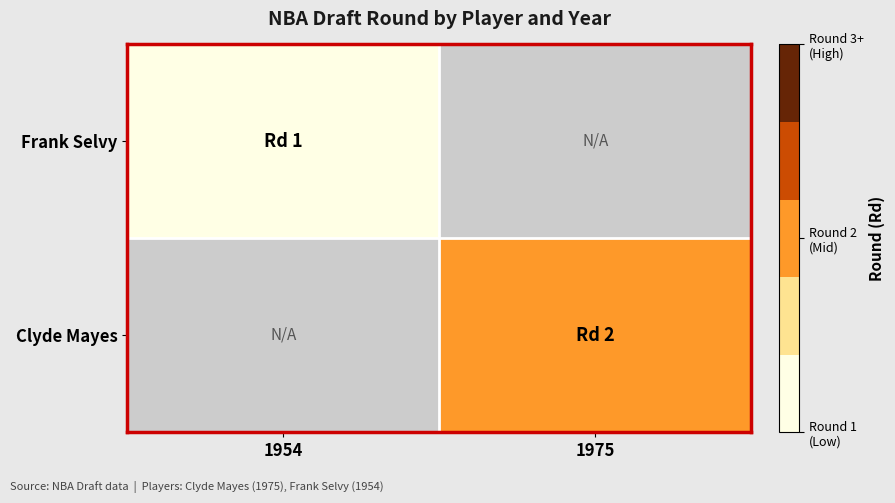

List the labels in order of Clyde Mayes value, largest first.

1954, 1975